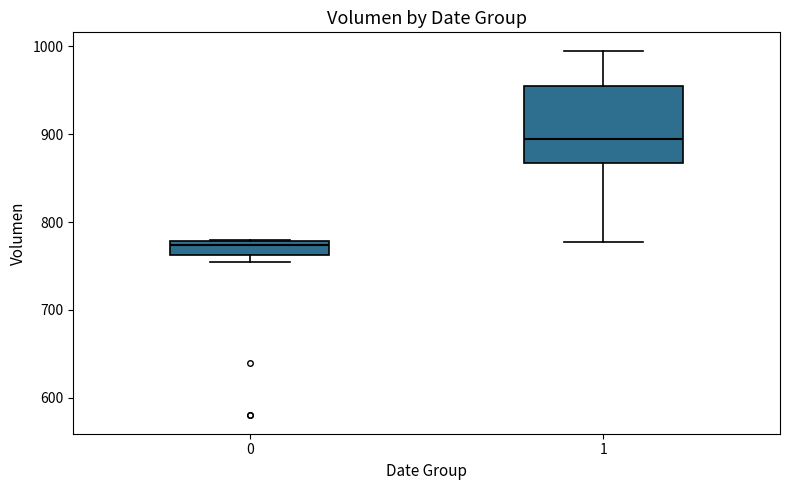

Which box is the tallest, from its lower edge to its upper edge?

1